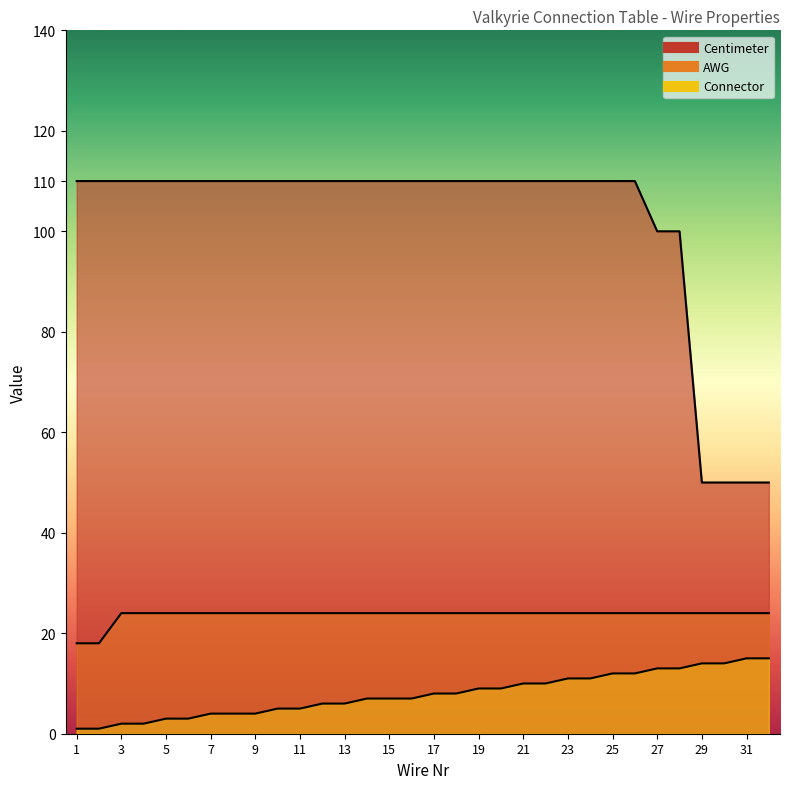

Which label corresponds to the smallest value in the chart?

1